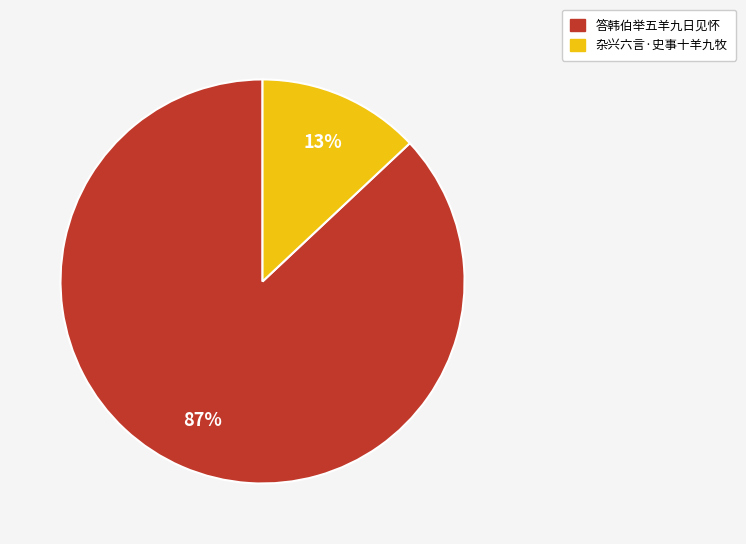

Which has a higher value, 杂兴六言·史事十羊九牧 or 答韩伯举五羊九日见怀?

答韩伯举五羊九日见怀